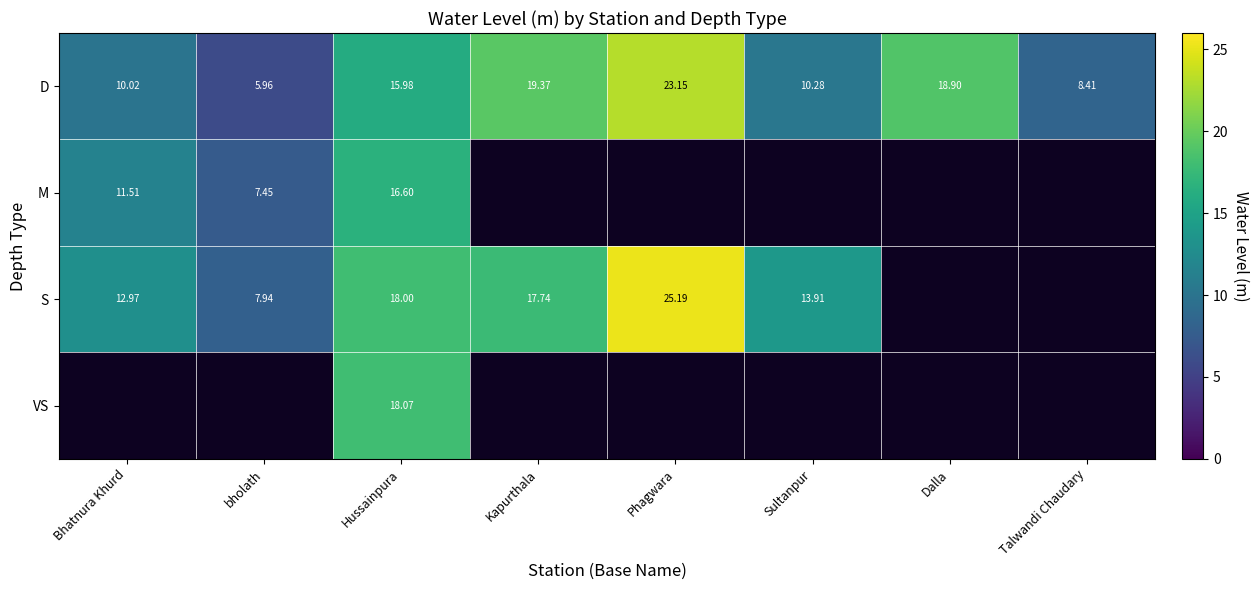

Rank the categories by D value from lowest to highest.

bholath, Talwandi Chaudary, Bhatnura Khurd, Sultanpur, Hussainpura, Dalla, Kapurthala, Phagwara